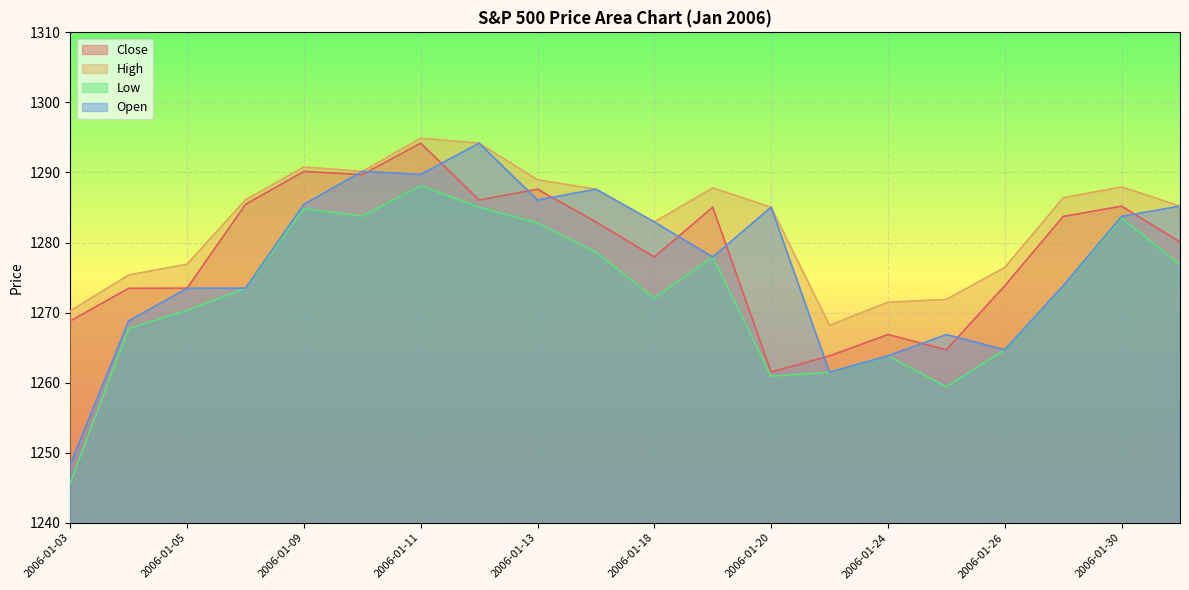

What is the average value of the Close series?

1278.7